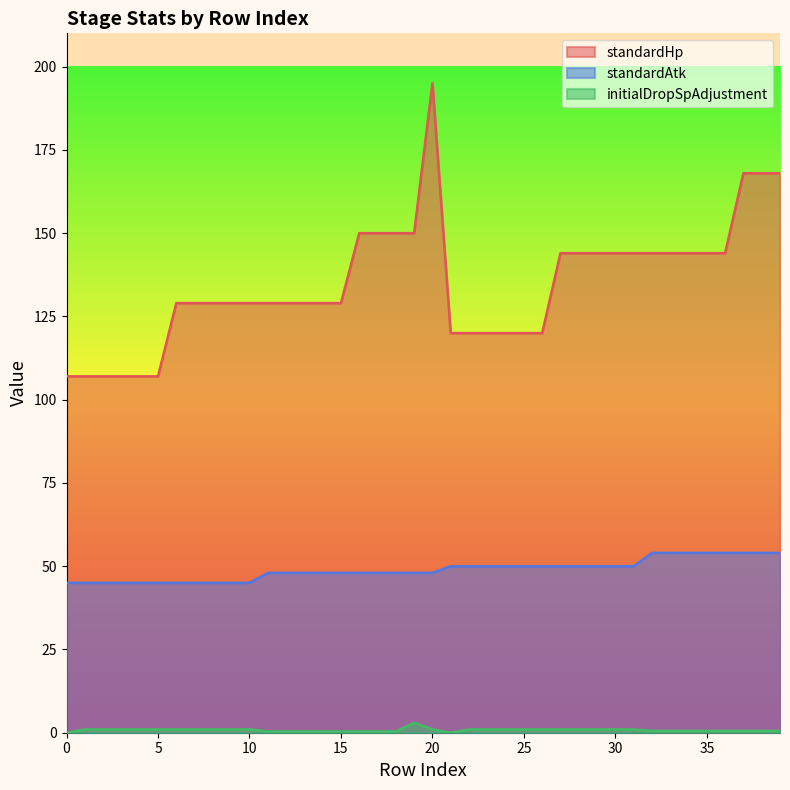

Which category has the highest value across all series?

20